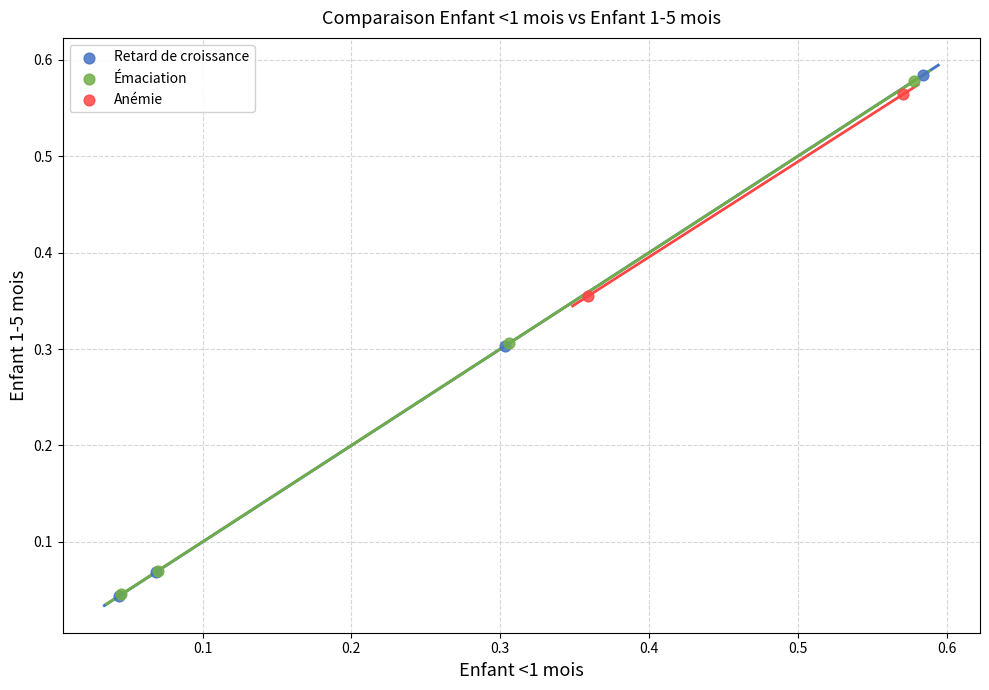

Which series reaches the maximum Y coordinate?

Retard de croissance